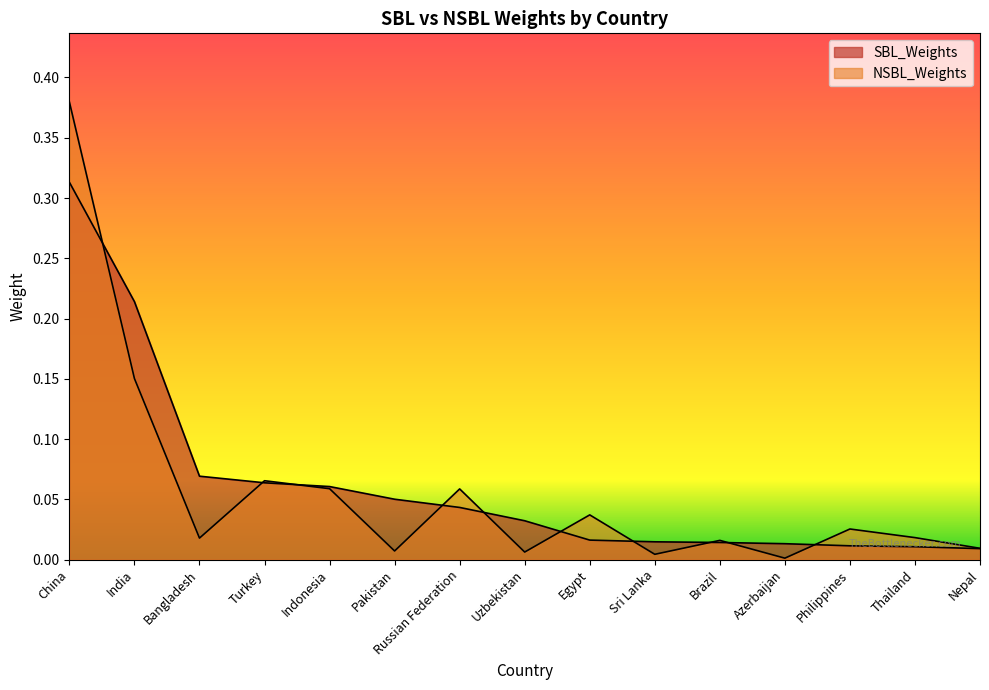

Reading left to right, transcribe all the data shown in this chart.

SBL_Weights: China=0.3	India=0.2	Bangladesh=0.1	Turkey=0.1	Indonesia=0.1	Pakistan=0.1	Russian Federation=0.0	Uzbekistan=0.0	Egypt=0.0	Sri Lanka=0.0	Brazil=0.0	Azerbaijan=0.0	Philippines=0.0	Thailand=0.0	Nepal=0.0
NSBL_Weights: China=0.4	India=0.2	Bangladesh=0.0	Turkey=0.1	Indonesia=0.1	Pakistan=0.0	Russian Federation=0.1	Uzbekistan=0.0	Egypt=0.0	Sri Lanka=0.0	Brazil=0.0	Azerbaijan=0.0	Philippines=0.0	Thailand=0.0	Nepal=0.0